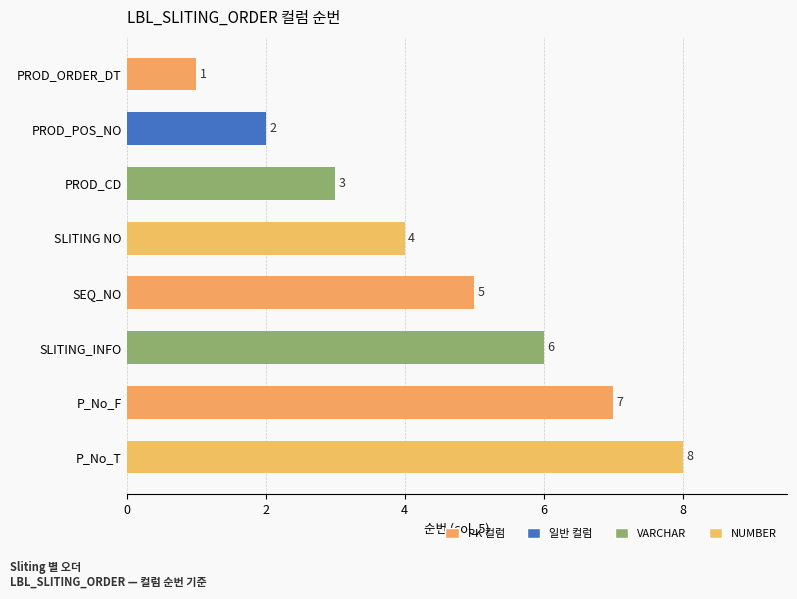

What is the change in value from PROD_POS_NO to P_No_T?

+6